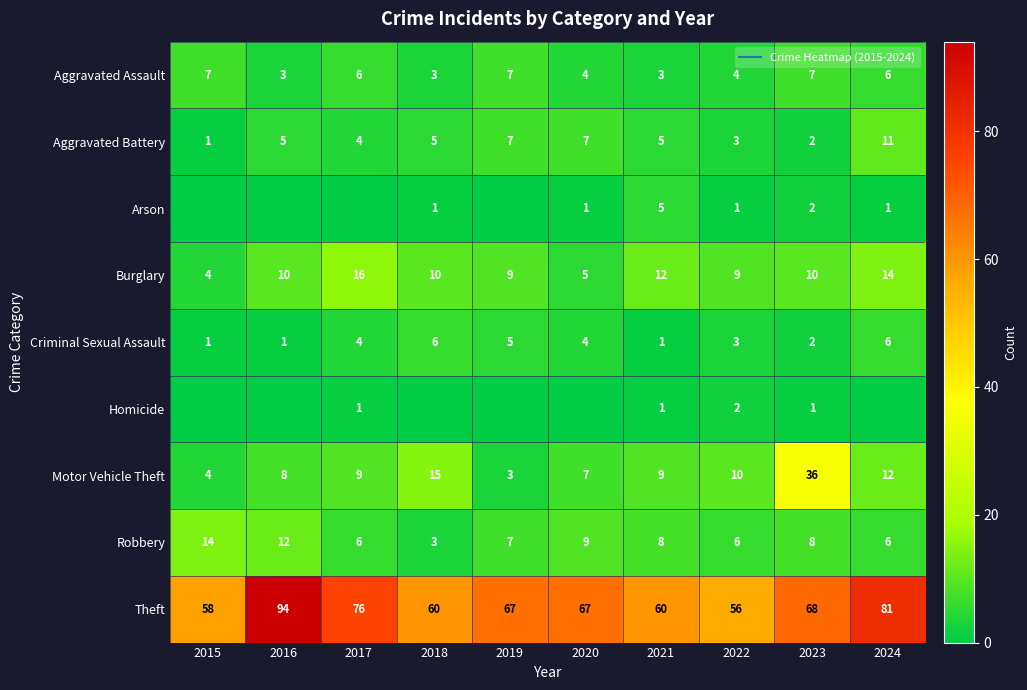

What is the average value of the Theft series?

69